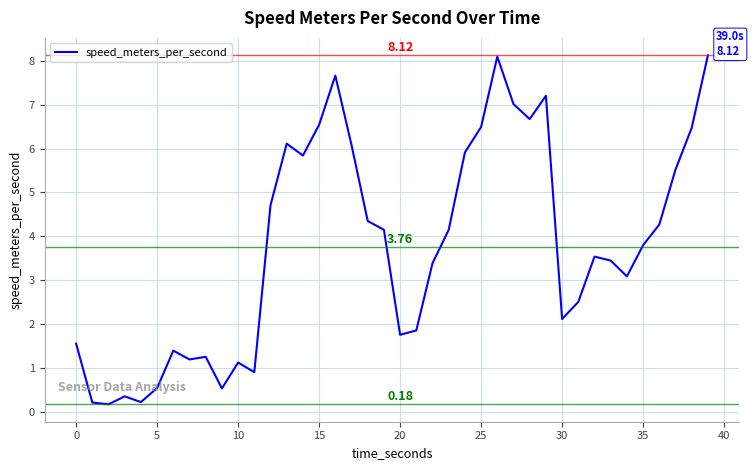

What is the minimum value shown in the chart?

0.2